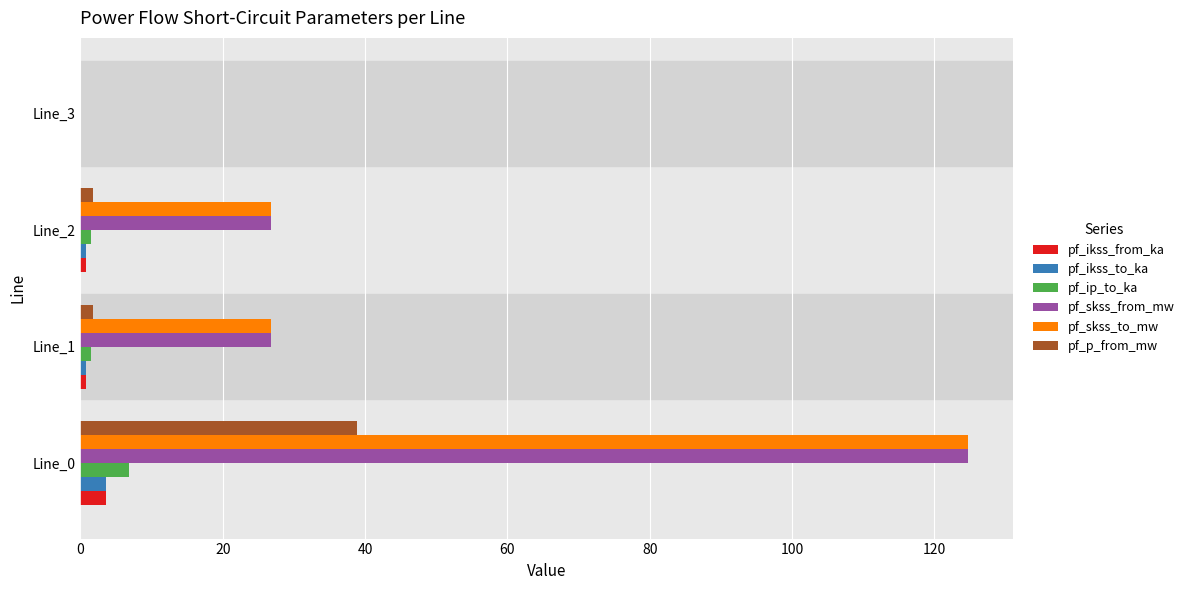

What is the maximum value for pf_ip_to_ka?

6.9